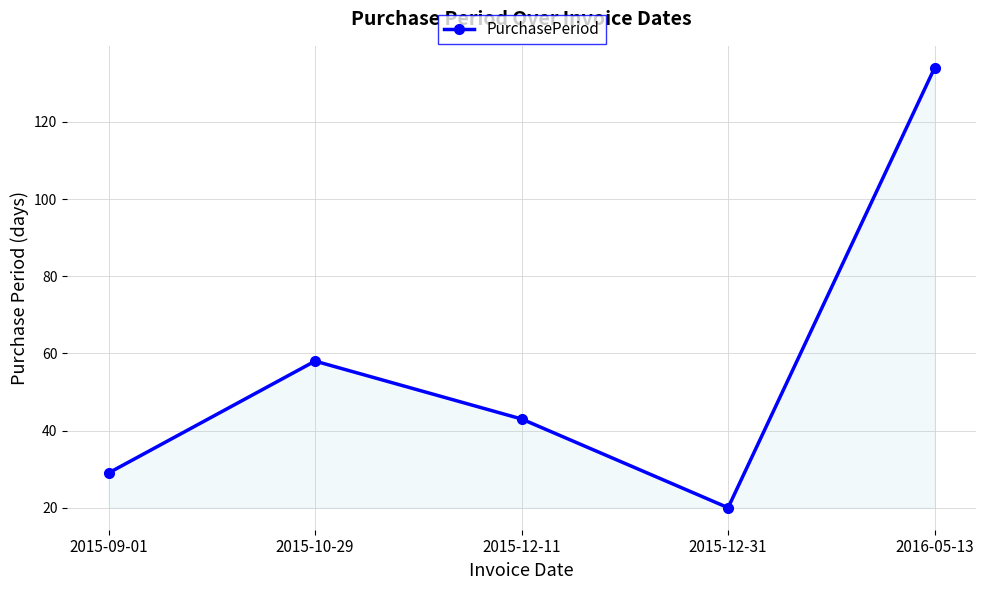

Reading left to right, what are all the values shown in this chart?

29	58	43	20	134